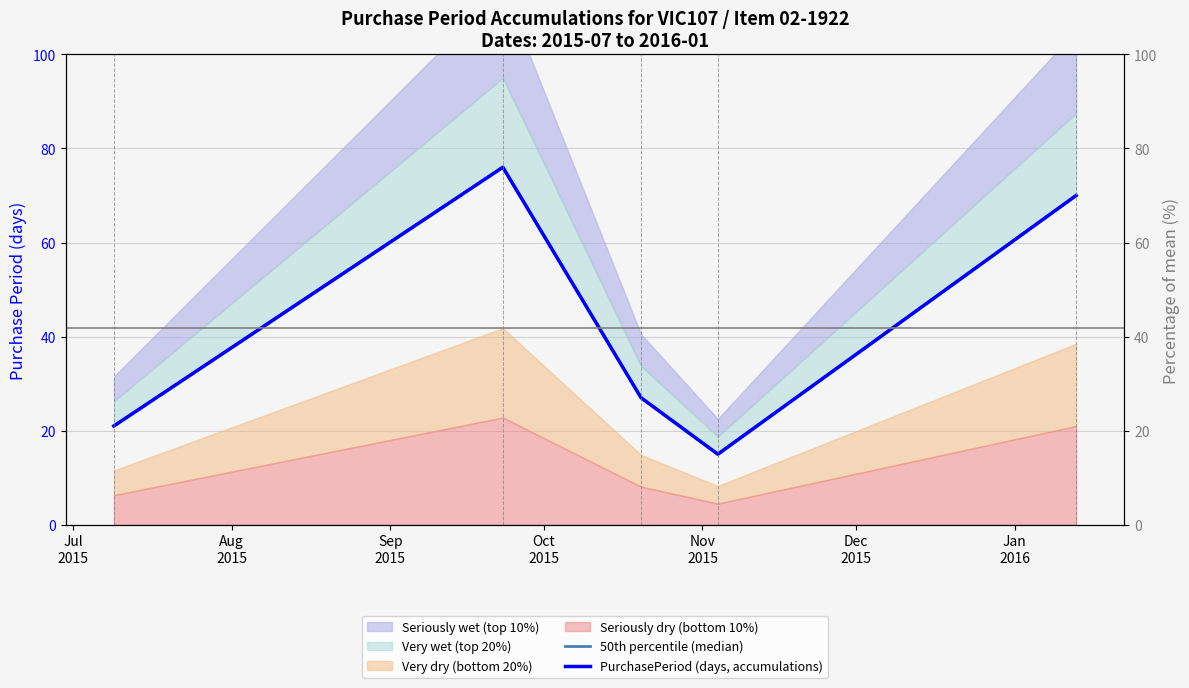

How many data points in PurchasePeriod (days, accumulations) are less than 27?

2